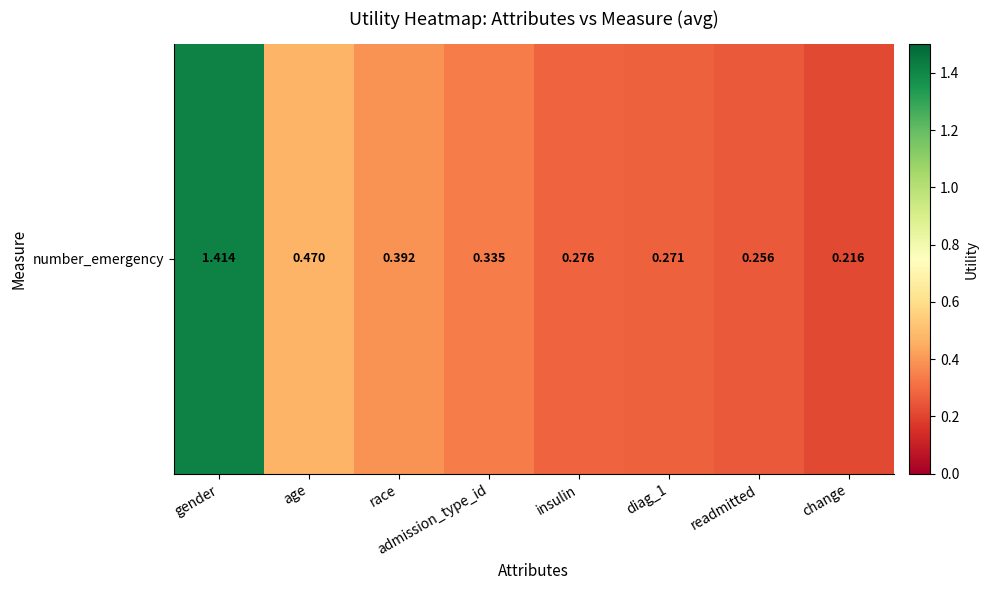

Reading left to right, what are all the values shown in this chart?

1.4	0.5	0.4	0.3	0.3	0.3	0.3	0.2